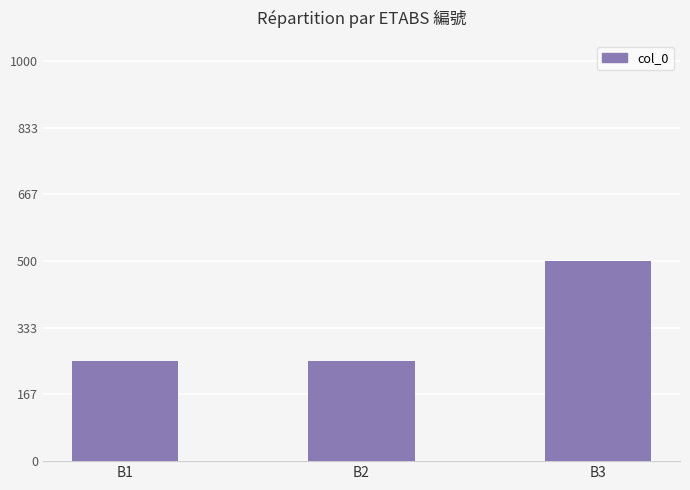

Reading right to left, transcribe all the data shown in this chart.

500	250	250